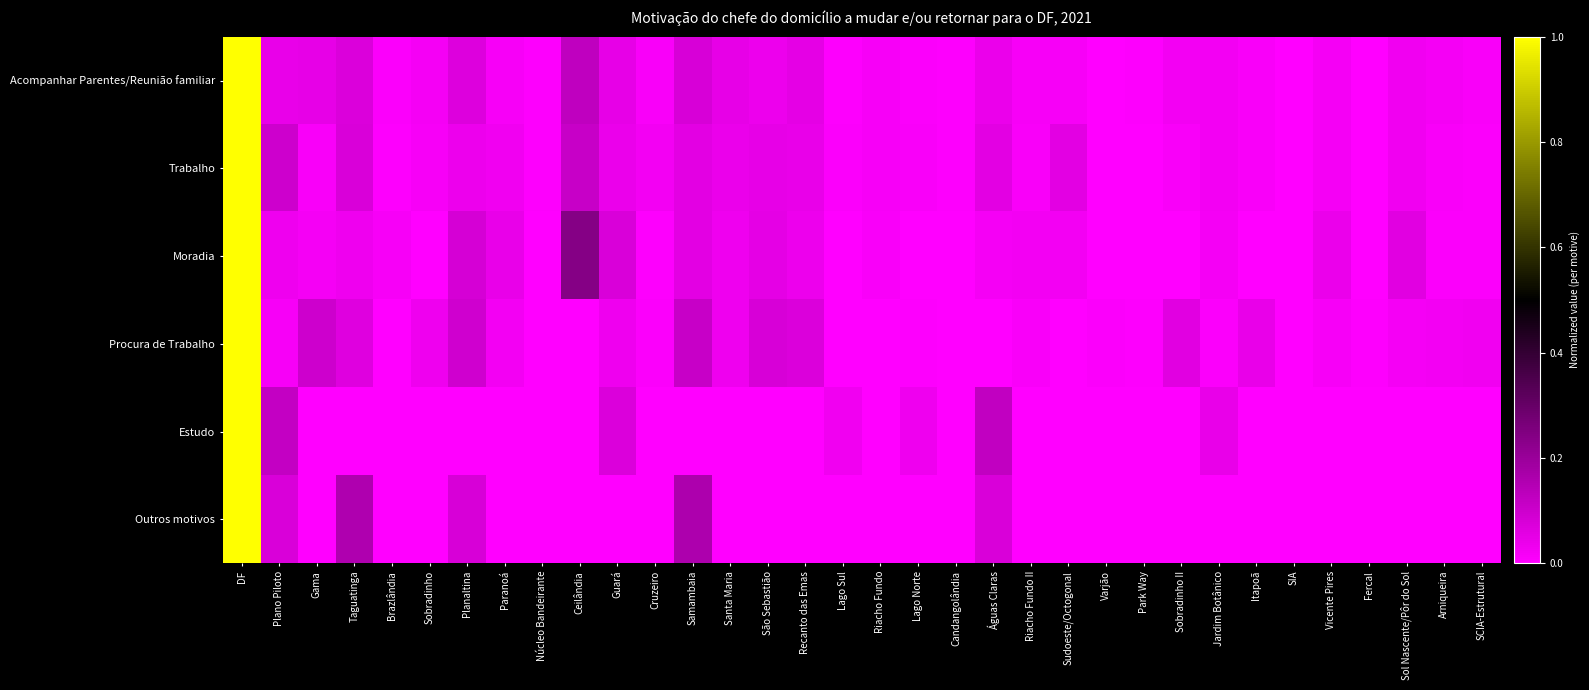

Which label corresponds to the smallest value in the chart?

SIA